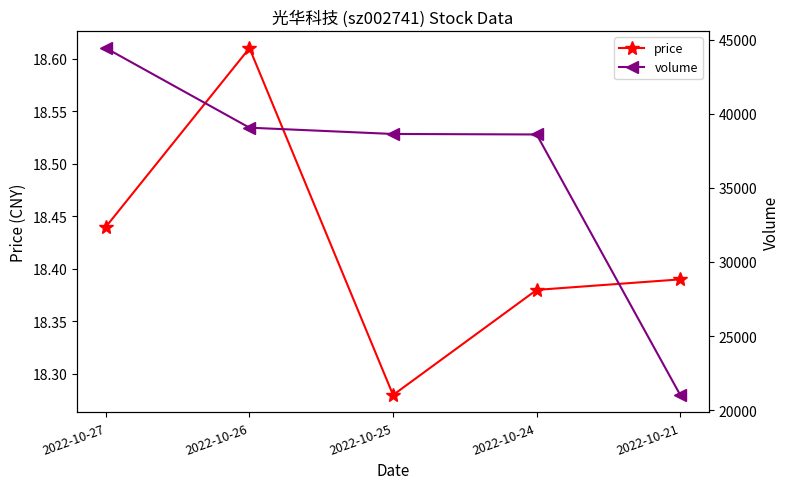

What is the difference between the volume values at 2022-10-21 and 2022-10-26?

18031.0